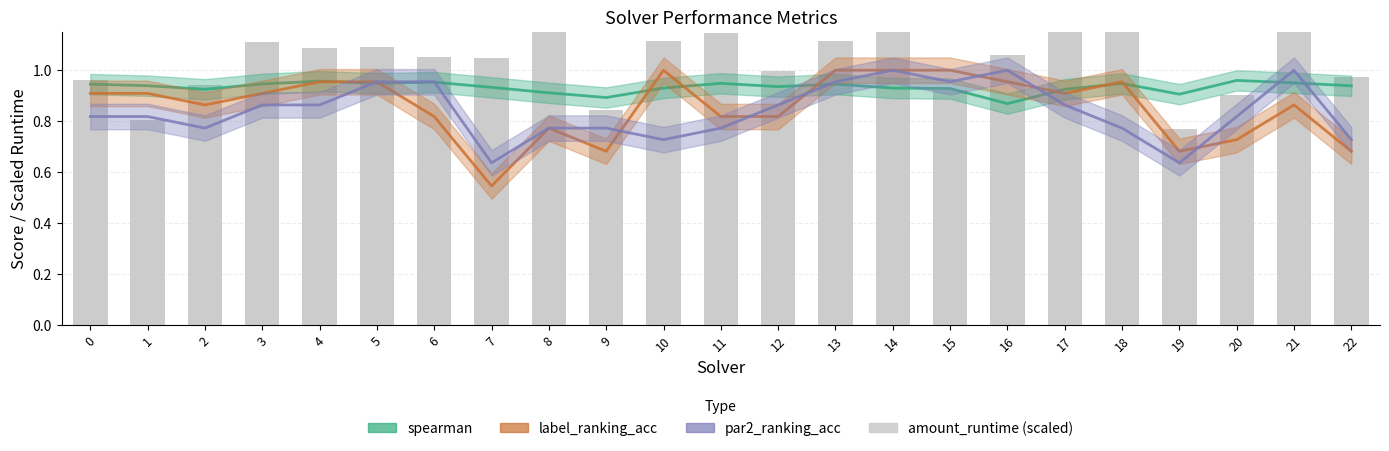

Does the chart contain stacked bars?

No